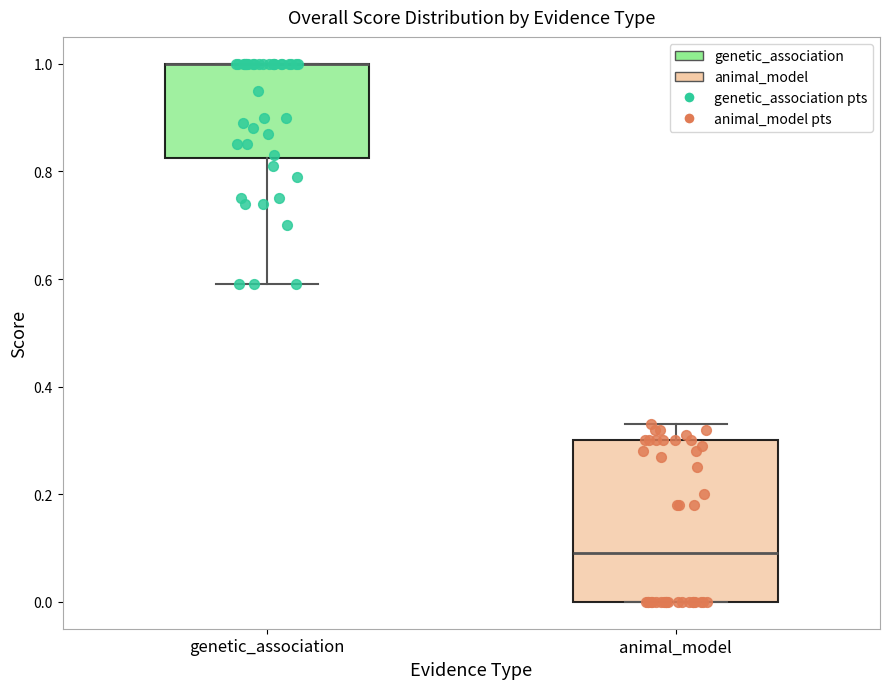

Which box is the tallest, from its lower edge to its upper edge?

animal_model